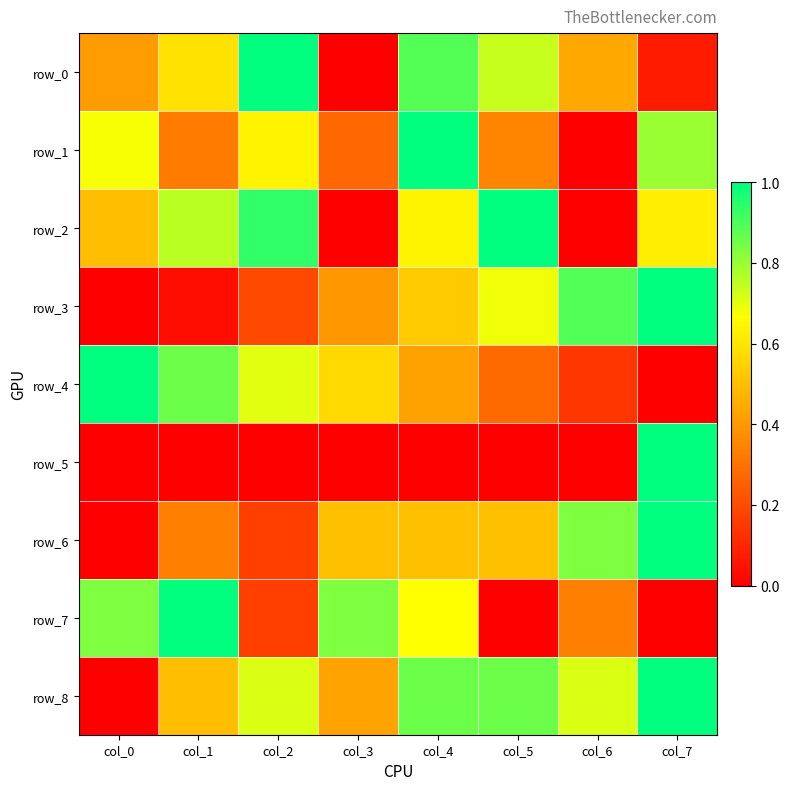

Reading left to right, what are all the values shown in this chart?

row_0: 0.4	0.6	1.0	0.0	0.9	0.7	0.4	0.1
row_1: 0.7	0.3	0.6	0.3	1.0	0.3	0.0	0.8
row_2: 0.5	0.8	0.9	0.0	0.6	1.0	0.0	0.6
row_3: 0.0	0.0	0.2	0.4	0.5	0.7	0.9	1.0
row_4: 1.0	0.9	0.7	0.6	0.4	0.3	0.1	0.0
row_5: 0.0	0.0	0.0	0.0	0.0	0.0	0.0	1.0
row_6: 0.0	0.3	0.2	0.5	0.5	0.5	0.8	1.0
row_7: 0.8	1.0	0.2	0.8	0.7	0.0	0.3	0.0
row_8: 0.0	0.5	0.7	0.4	0.9	0.9	0.7	1.0